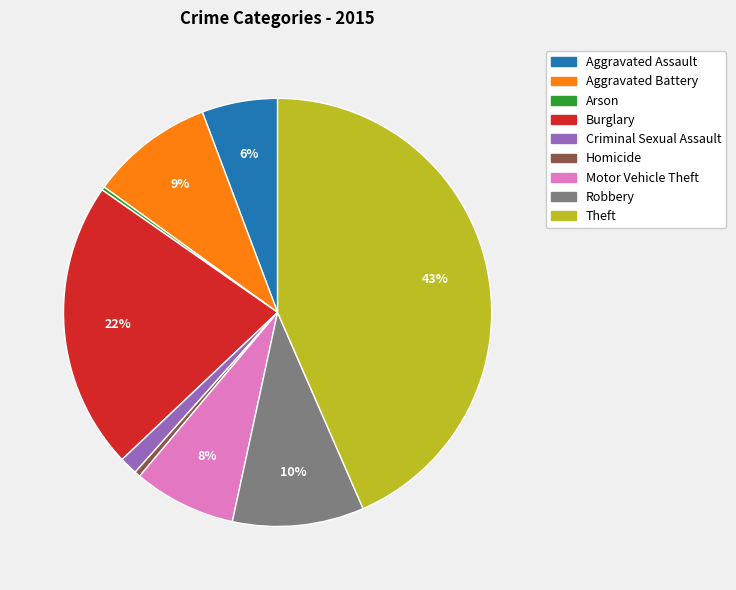

To the nearest percent, what portion does Theft represent?

43%